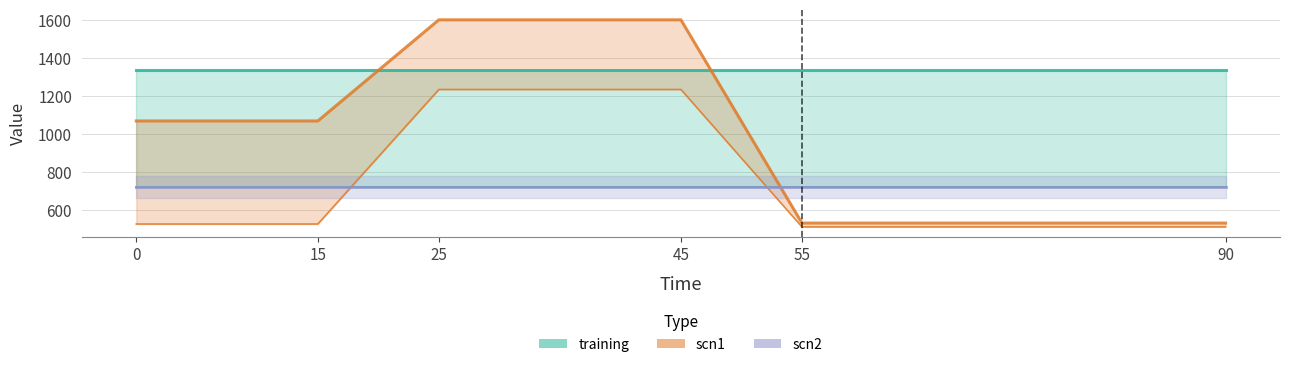

True or false: scn1 has more than 1 interior local peaks.

False